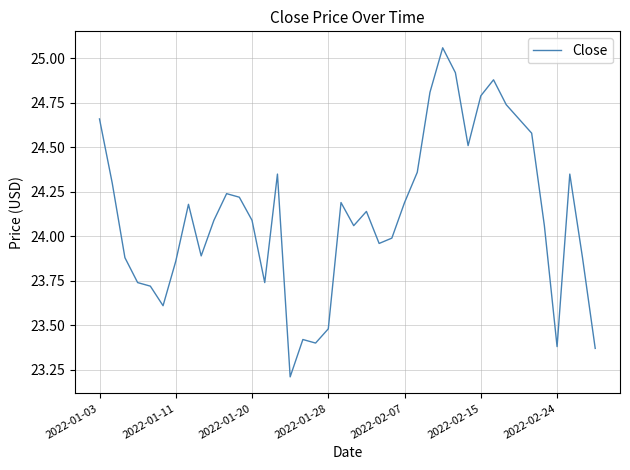

What is the smallest value displayed?

23.2